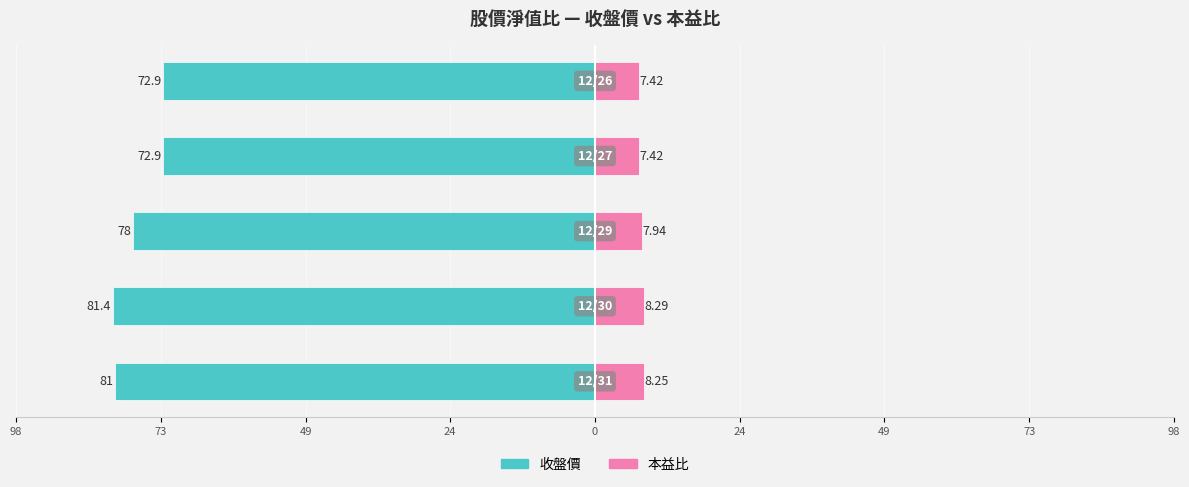

Reading left to right, what are all the values shown in this chart?

收盤價: -81.0	-81.4	-78.0	-72.9	-72.9
本益比: 8.2	8.3	7.9	7.4	7.4